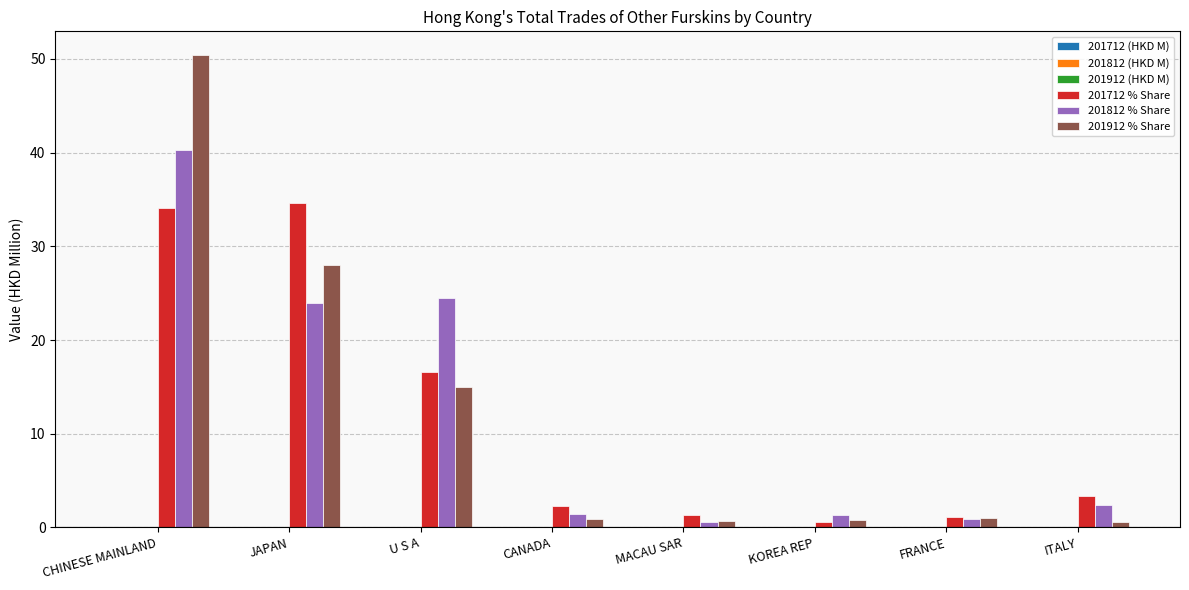

What is the maximum value shown in the chart?

50.4